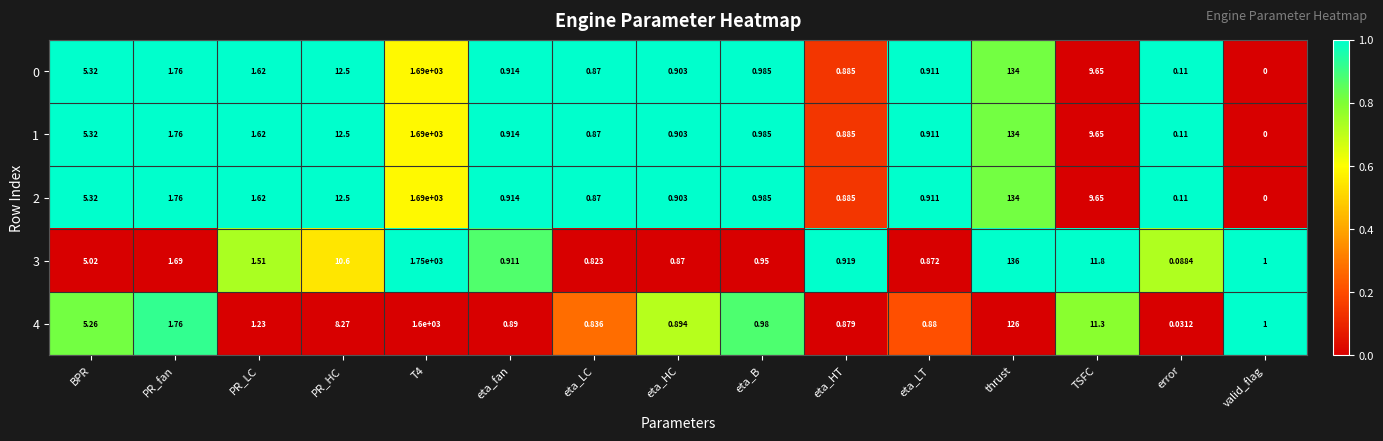

Which category has the lowest value across all series?

valid_flag